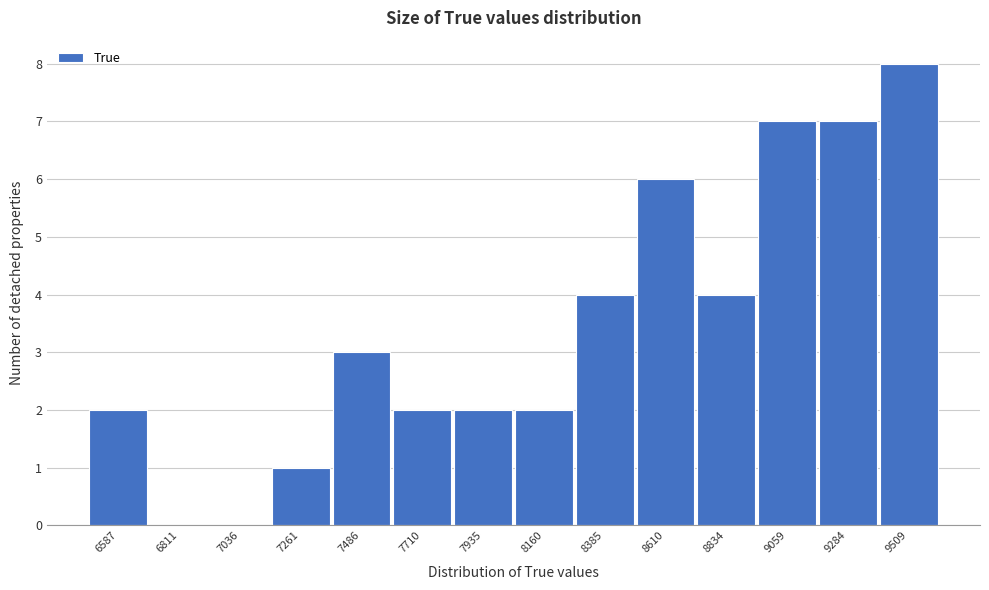

Reading left to right, what are all the values shown in this chart?

6587=2	6811=0	7036=0	7261=1	7486=3	7710=2	7935=2	8160=2	8385=4	8610=6	8834=4	9059=7	9284=7	9509=8